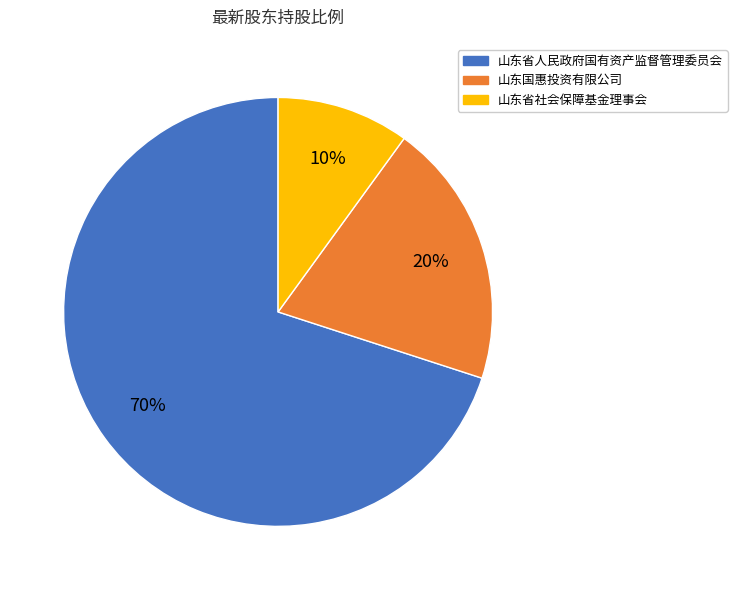

Rank the categories by value from lowest to highest.

山东省社会保障基金理事会, 山东国惠投资有限公司, 山东省人民政府国有资产监督管理委员会